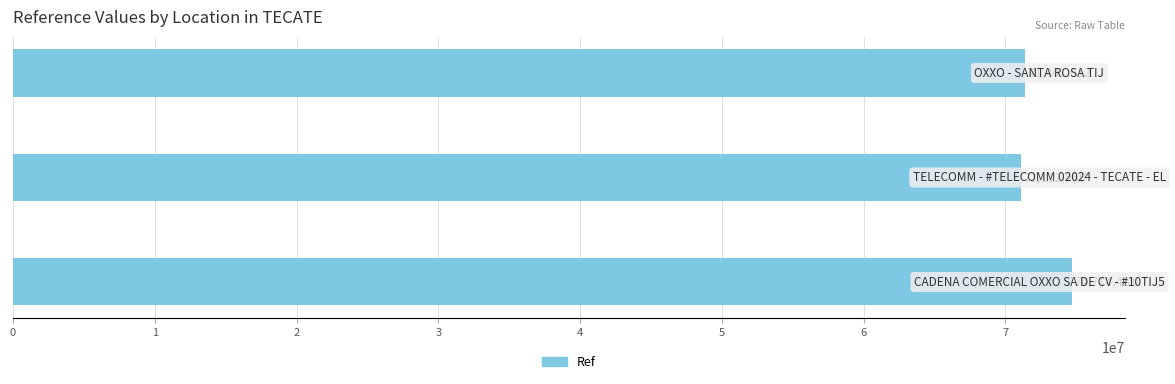

Reading bottom to top, list all the values displayed in this chart.

74714461	71112956	71401612